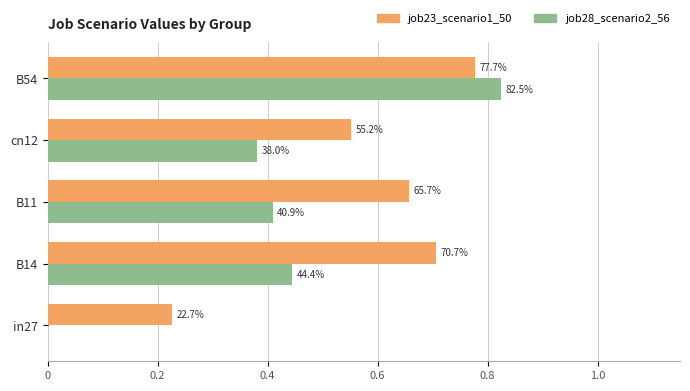

What is the value of the job28_scenario2_56 bar at the 5th from the left?

0.8